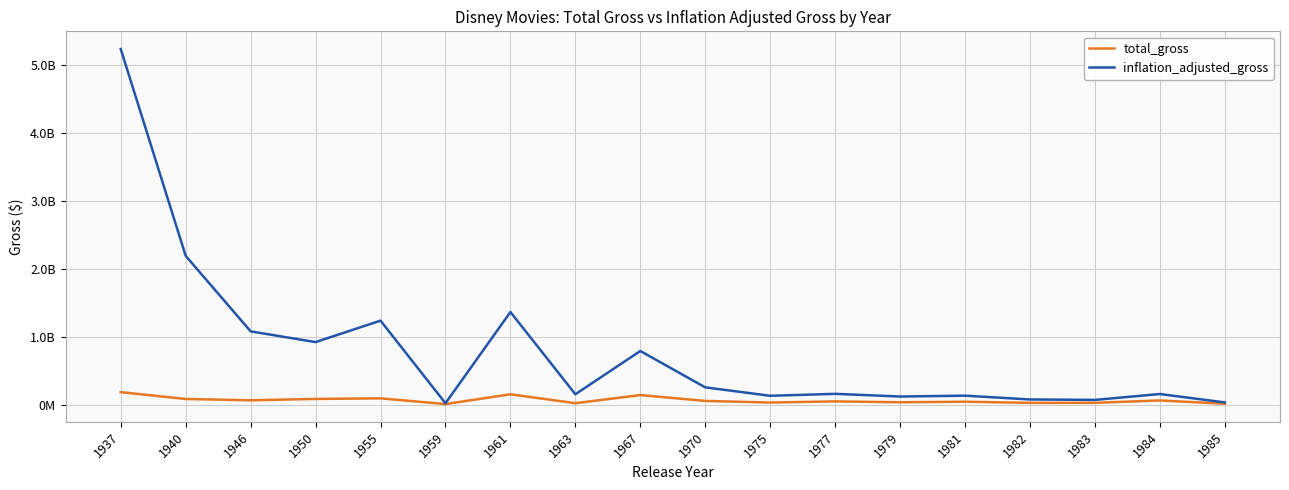

What are all the series names shown in the legend?

total_gross, inflation_adjusted_gross